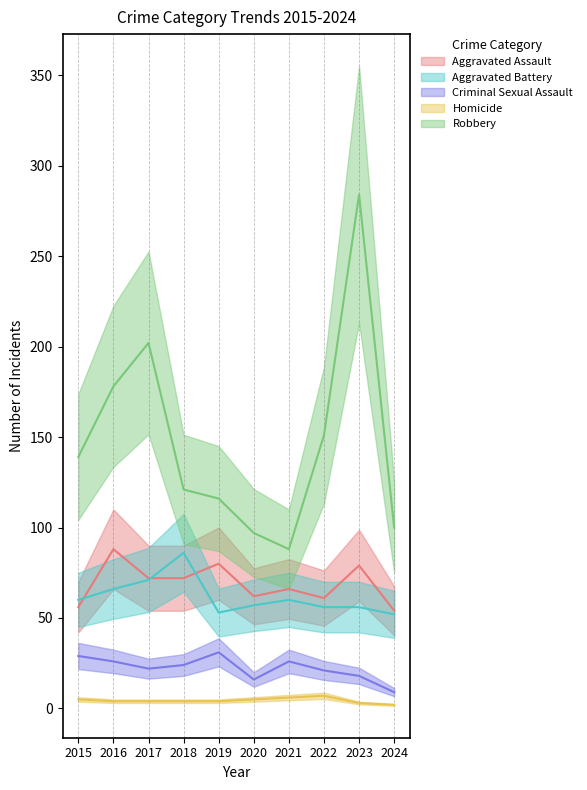

Between 2016 and 2020, which series saw the biggest shift?

Robbery